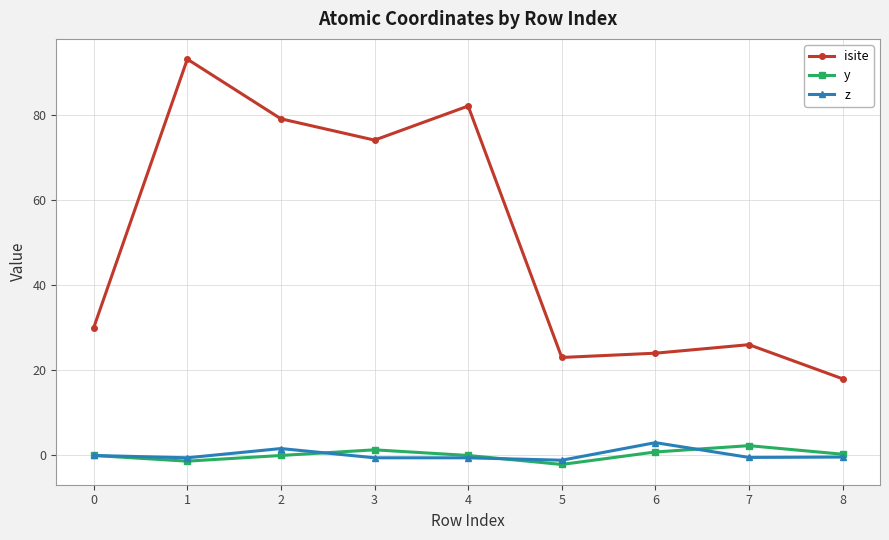

Where is the first local maximum for y?

3